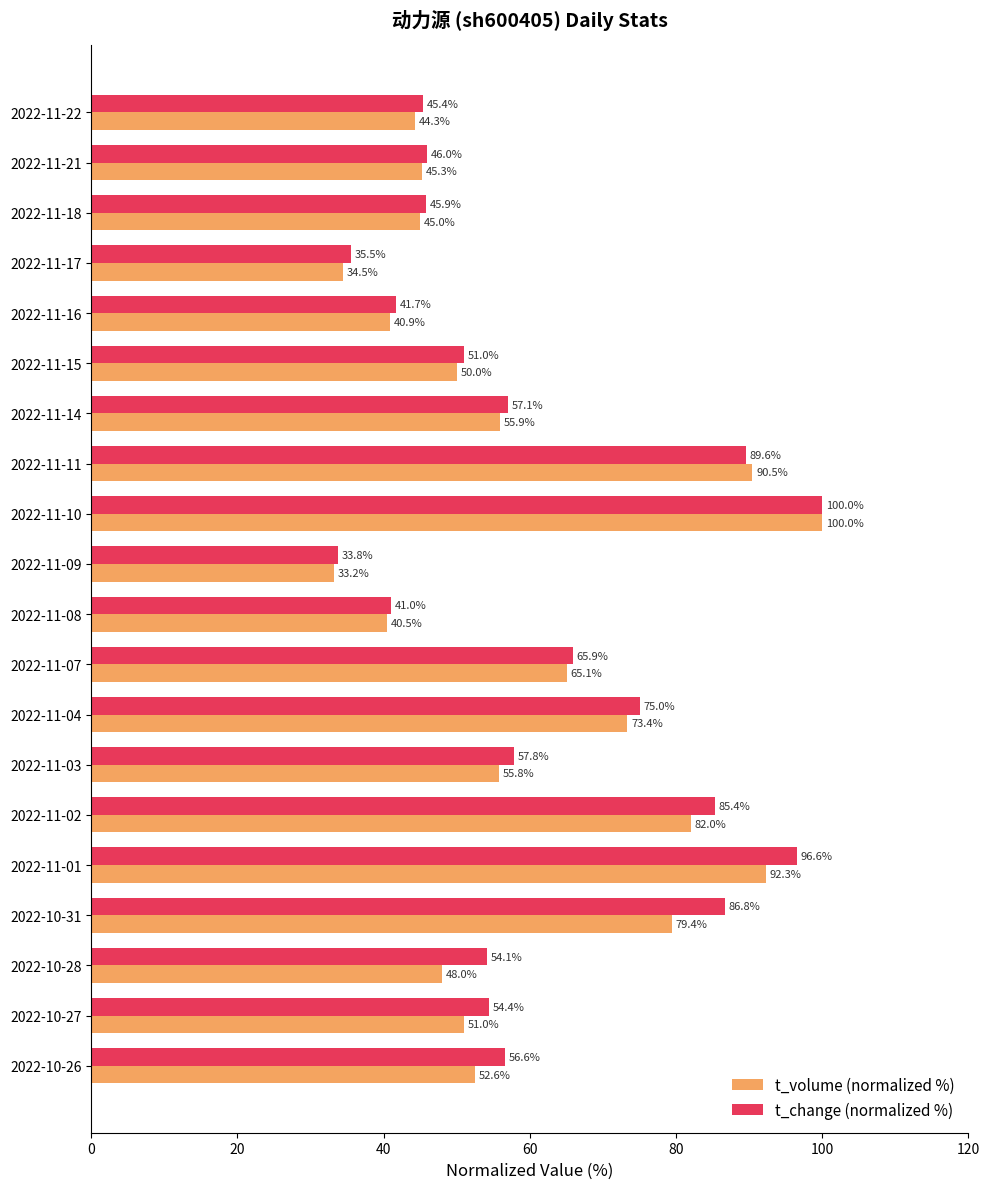

What is the approximate value of t_volume (normalized %) at 2022-11-07?

65.1